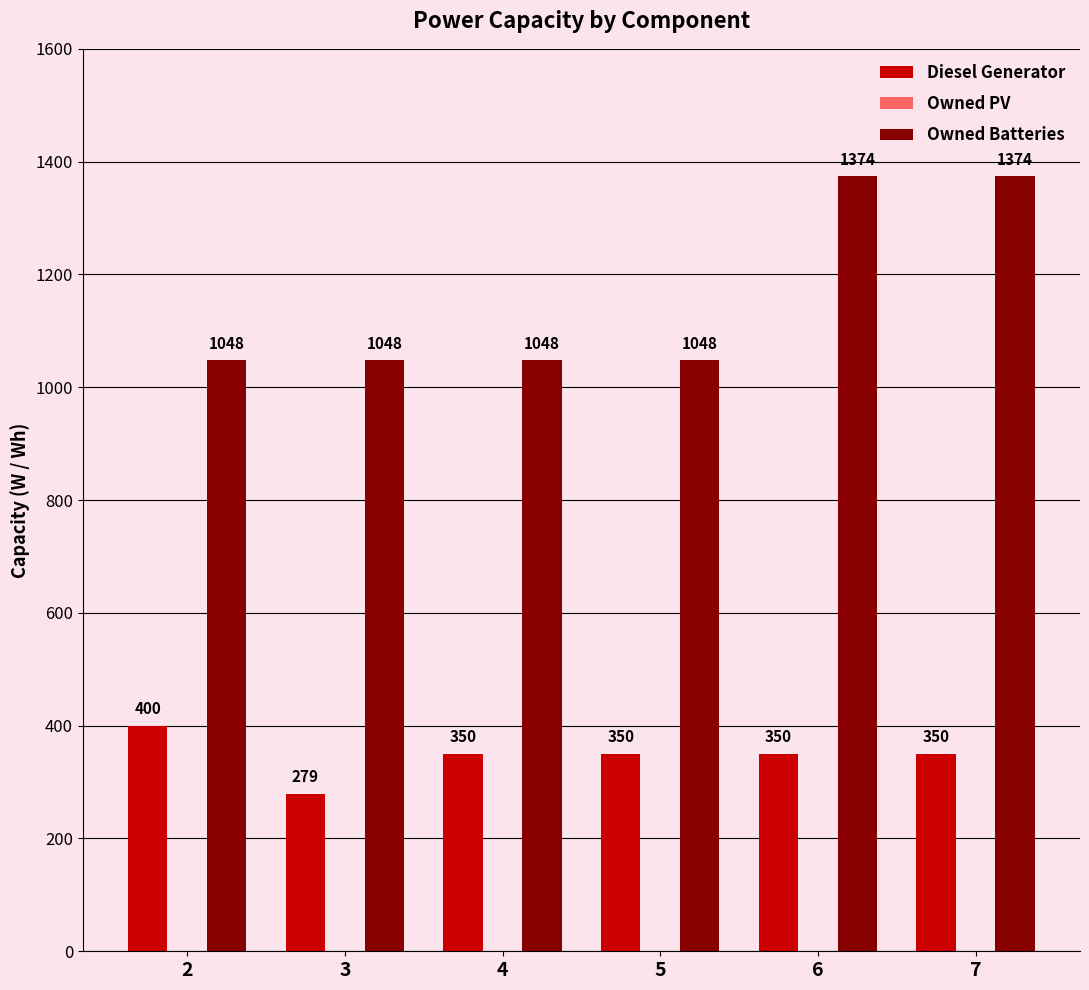

What is the maximum value for Owned Batteries?

1374